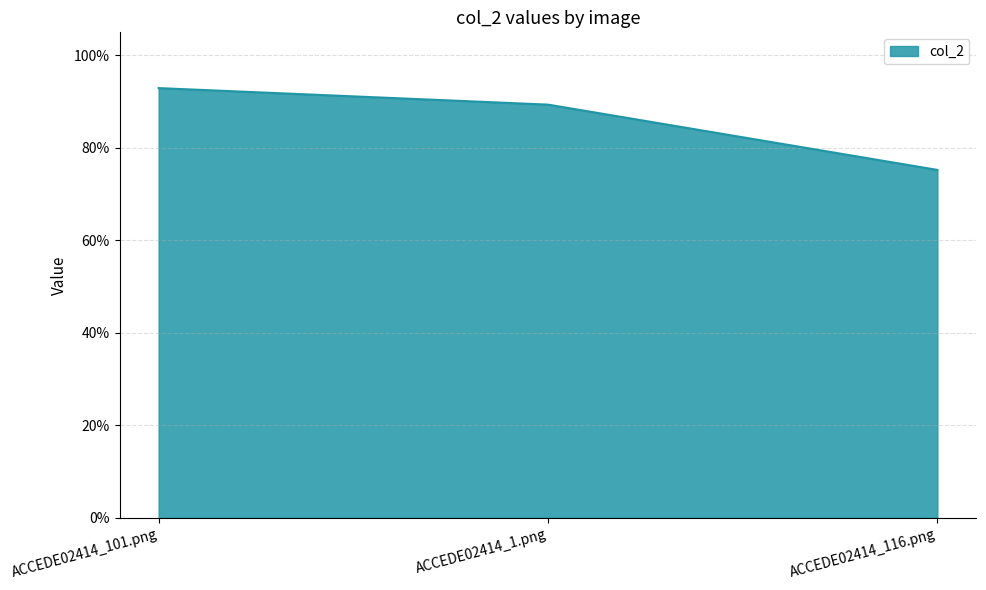

The chart shows a value of 0.8 at ACCEDE02414_116.png. True or false?

True